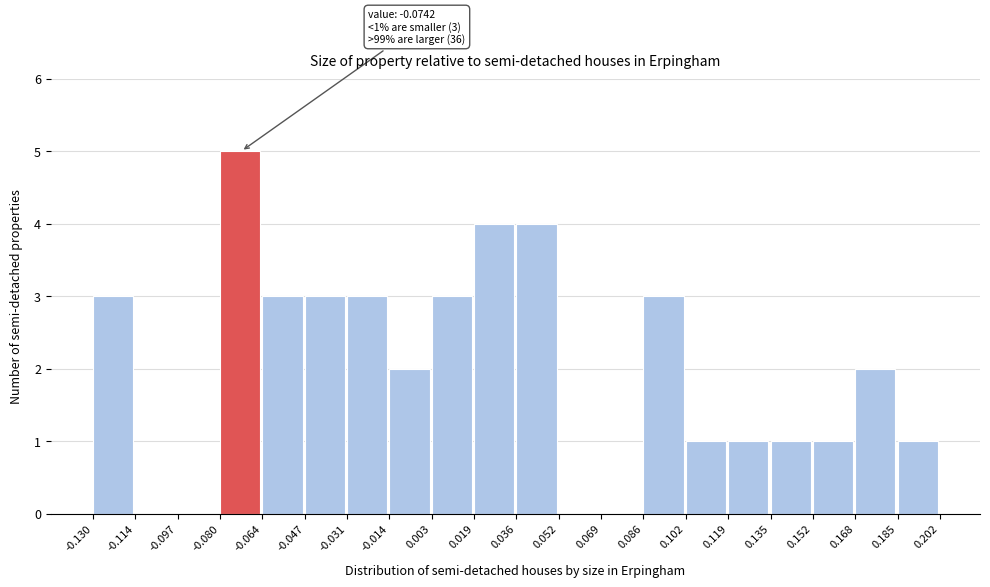

Over which range of the x-axis is the bar tallest?

-0.080 to -0.064